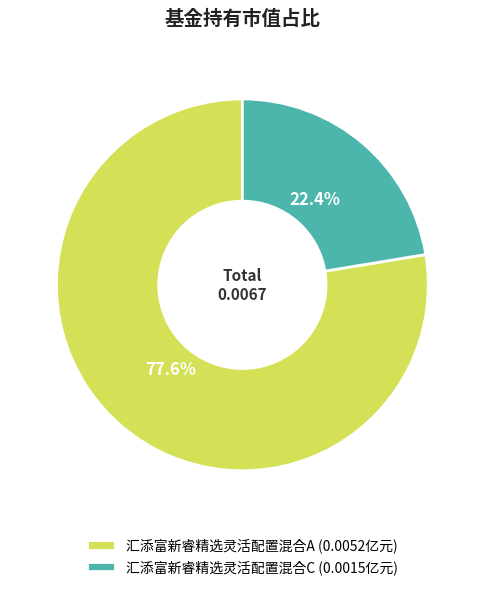

Does 汇添富新睿精选灵活配置混合A represent more than half of the total?

Yes